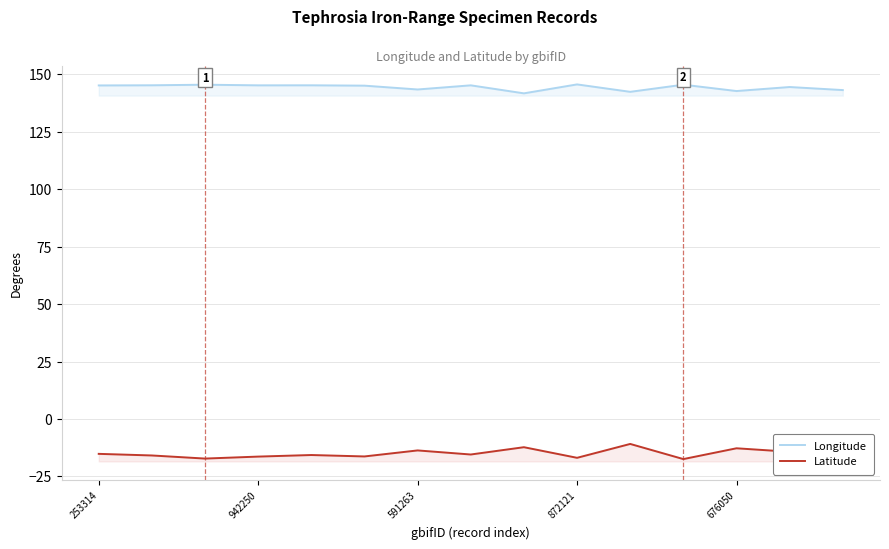

What position from the right is 11?

4